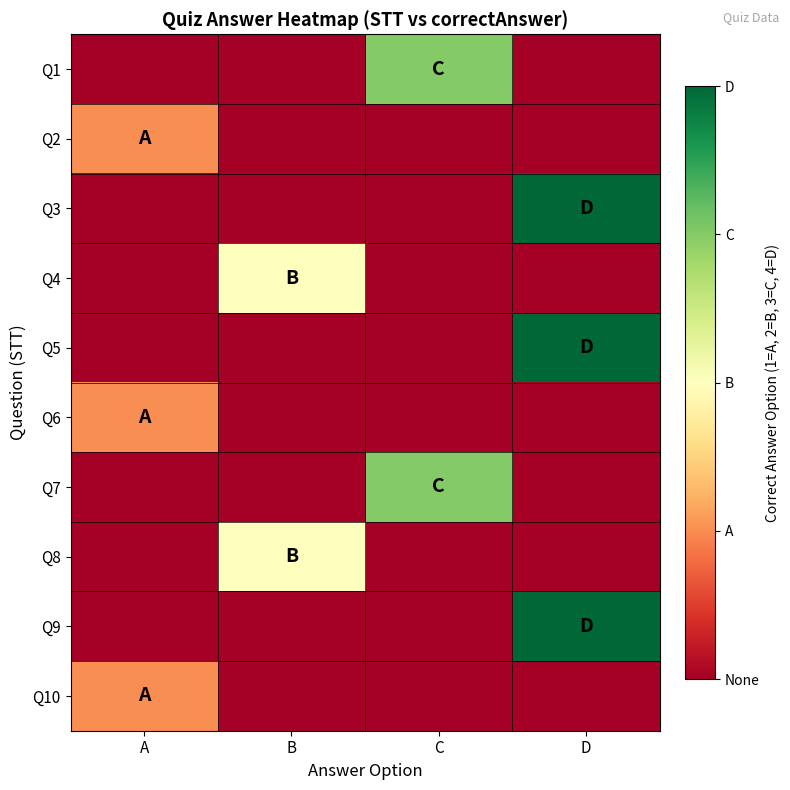

At which category is the sum across all series the highest?

D